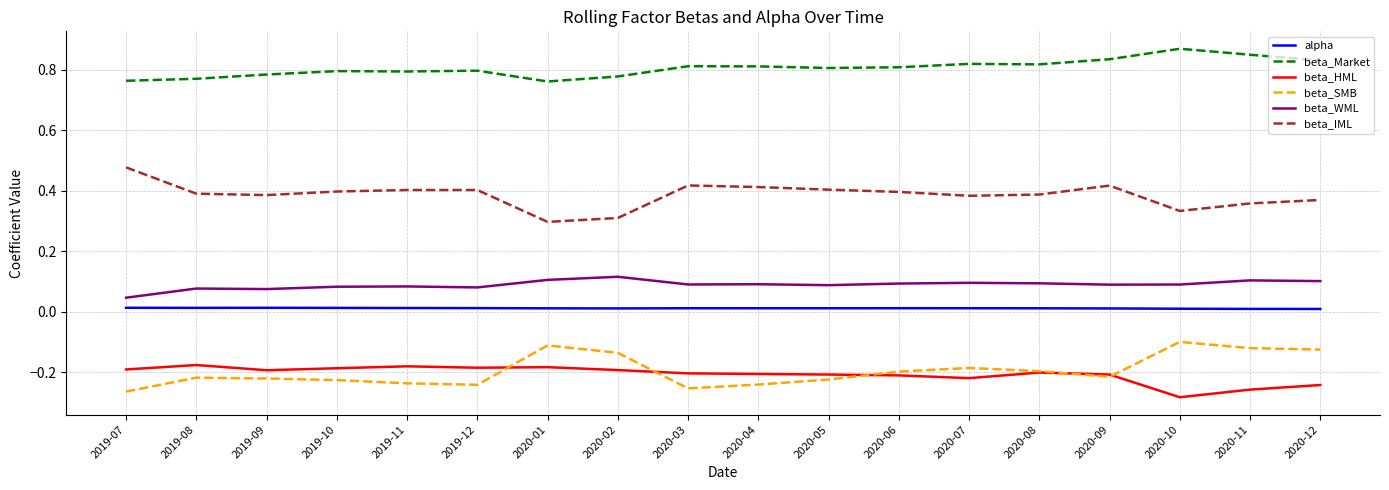

The value of beta_SMB at 2020-11 is -0.0. True or false?

False